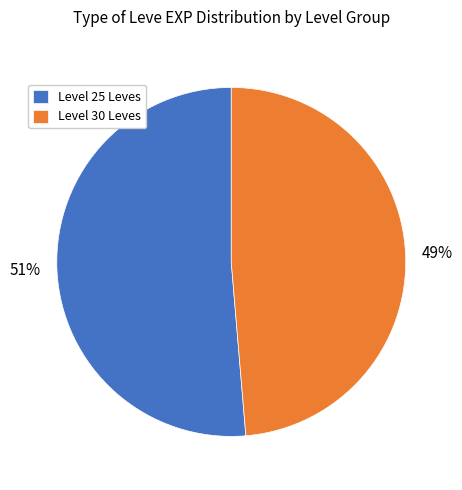

To the nearest percent, what portion does Level 30 Leves represent?

49%